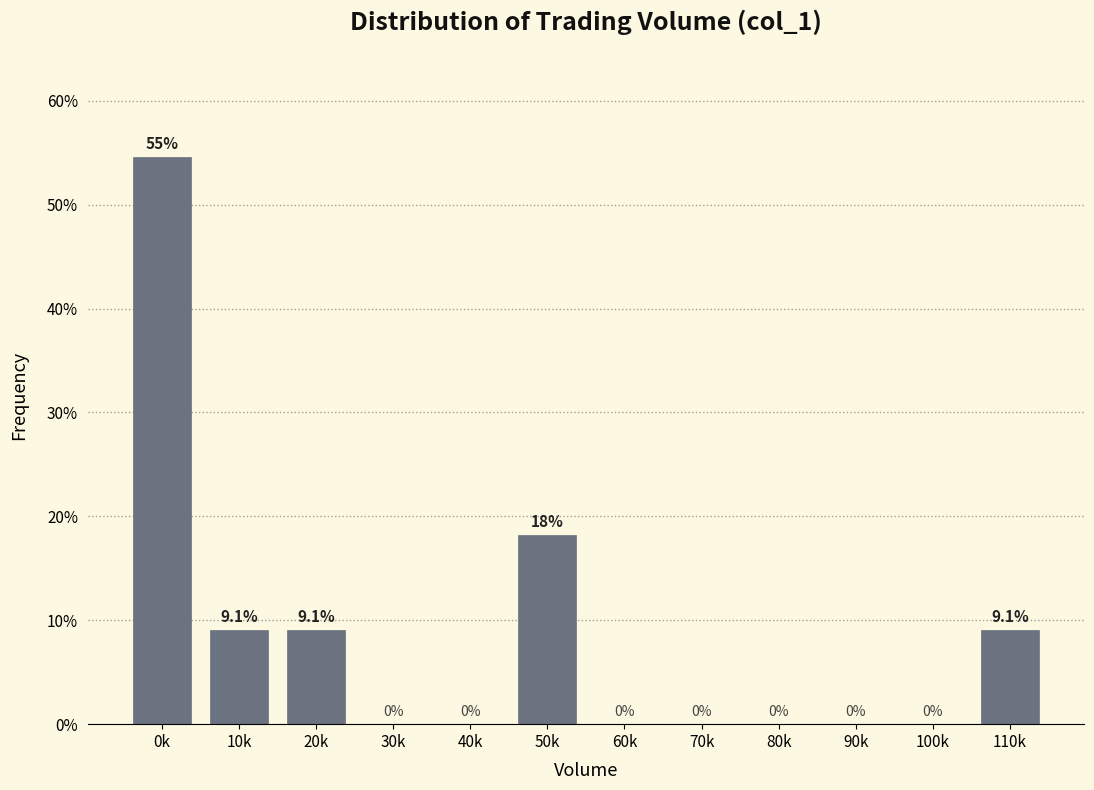

Reading left to right, transcribe all the data shown in this chart.

0k=54.5	10k=9.1	20k=9.1	30k=0.0	40k=0.0	50k=18.2	60k=0.0	70k=0.0	80k=0.0	90k=0.0	100k=0.0	110k=9.1